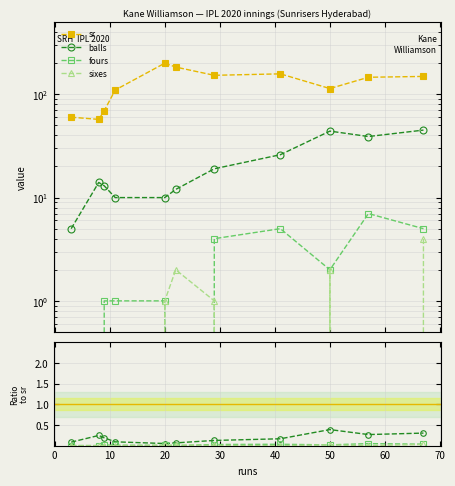

List the series in order of their peak value, highest first.

sr, balls, fours, sixes